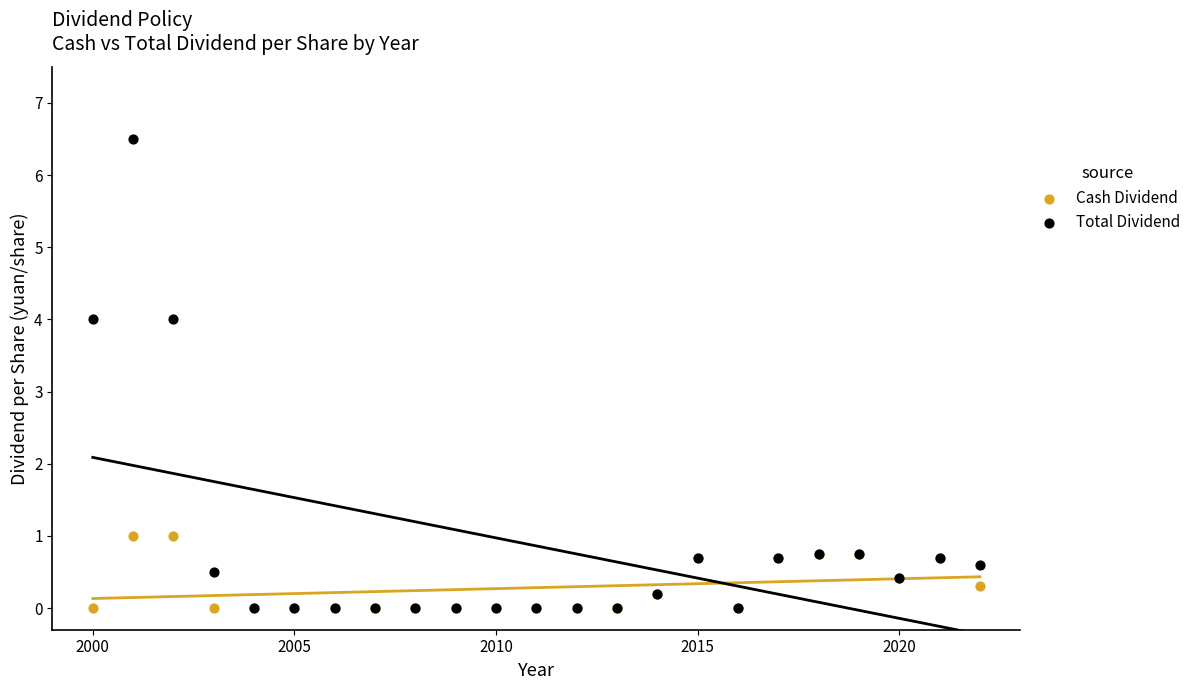

Which series contains the highest Y value?

Total Dividend